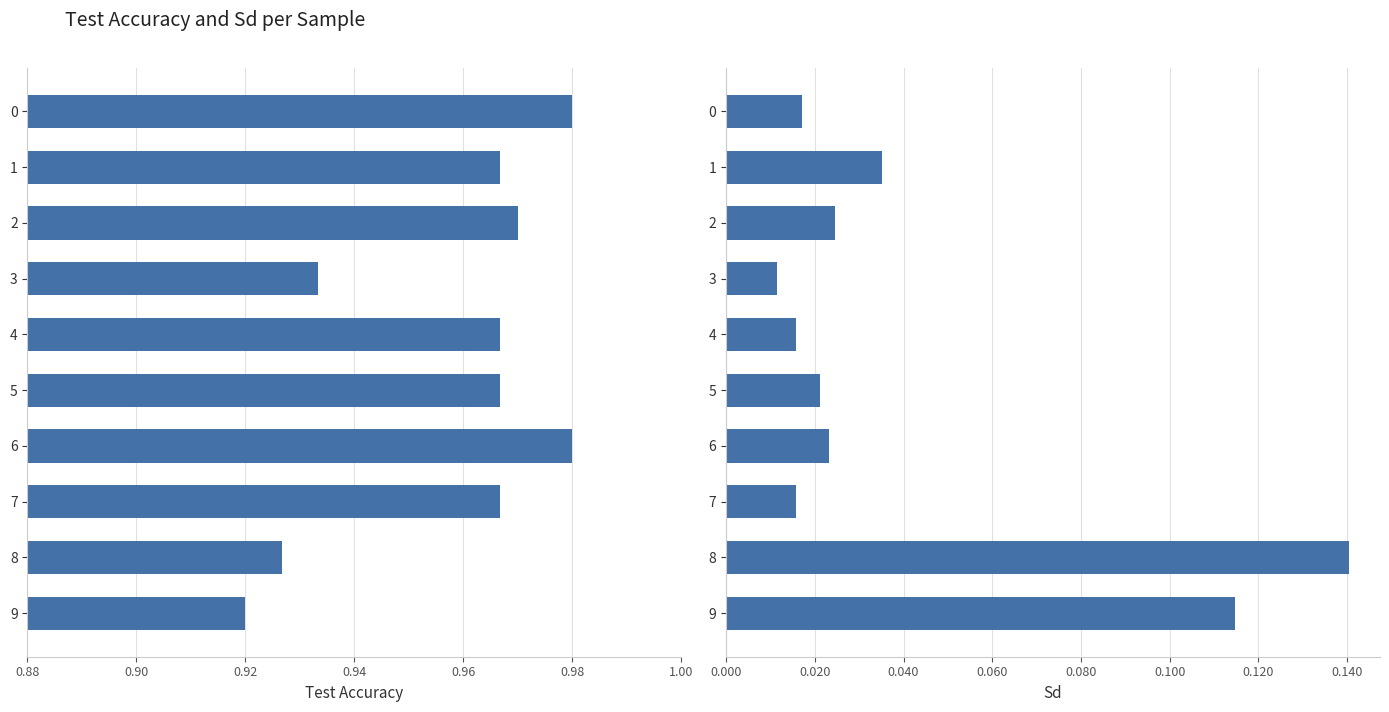

What is the sum of all Test Accuracy values?

9.6